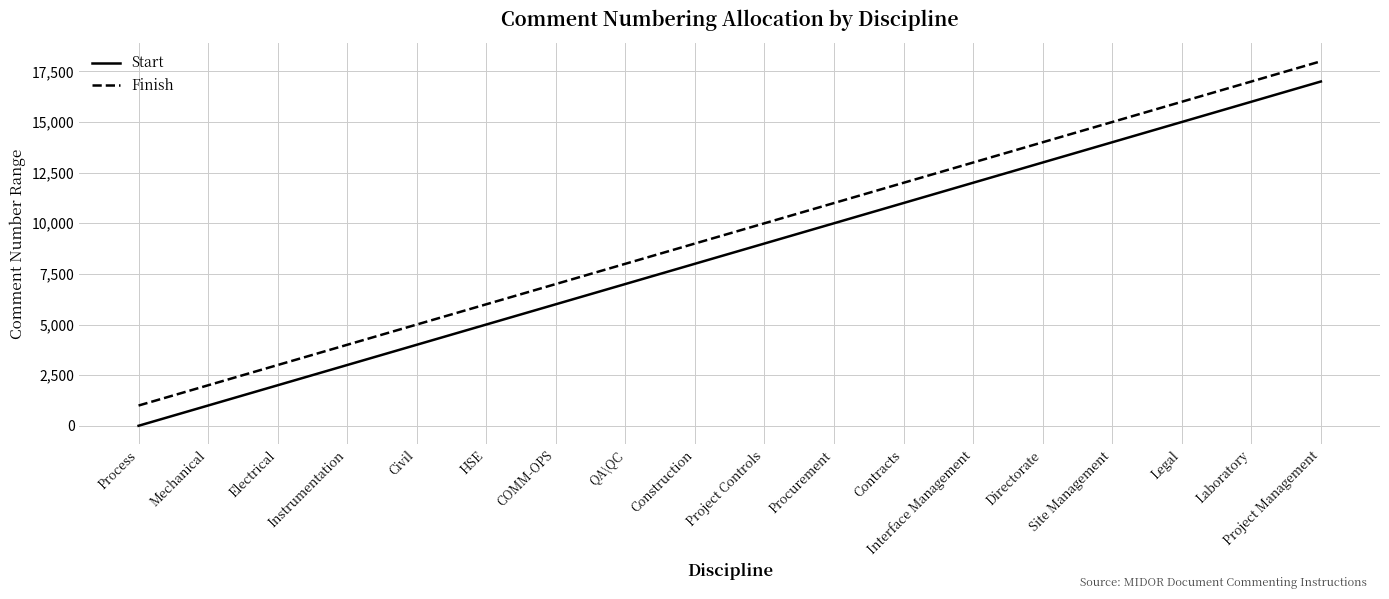

Which category has the highest value in the Finish series?

Project Management